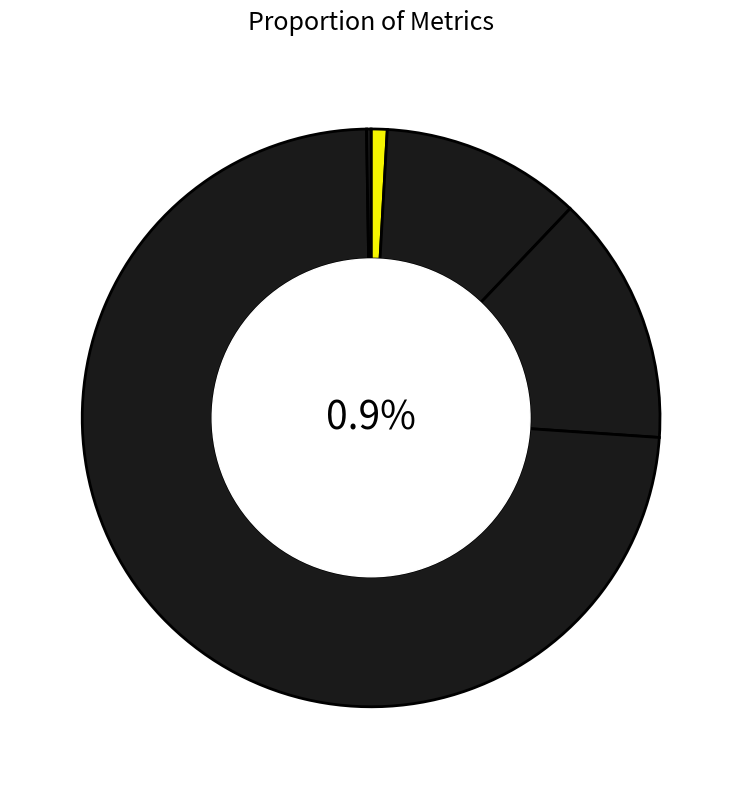

Which category has the smallest portion of the pie?

Inference Time